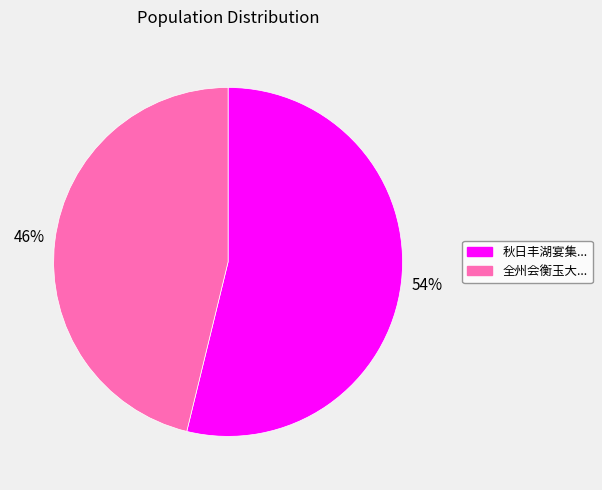

Is there a majority slice in this chart?

Yes